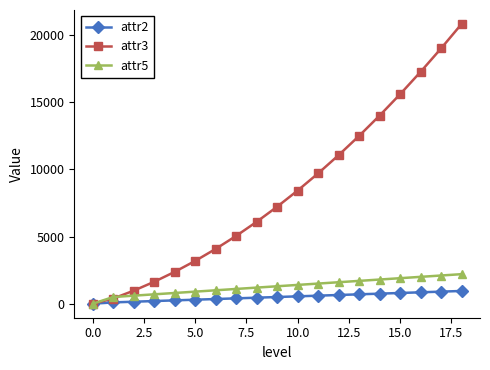

What is the difference between the maximum and minimum values in the attr2 series?

950